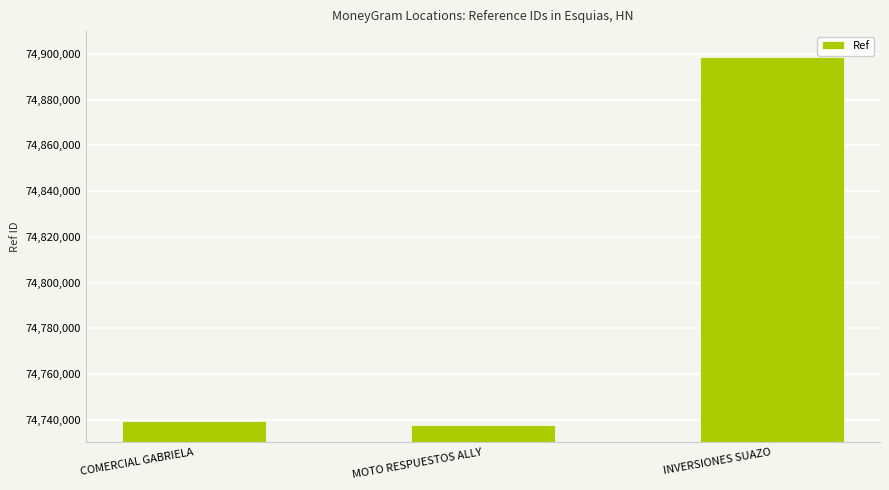

Is it true that the value at INVERSIONES SUAZO is 74898730?

True